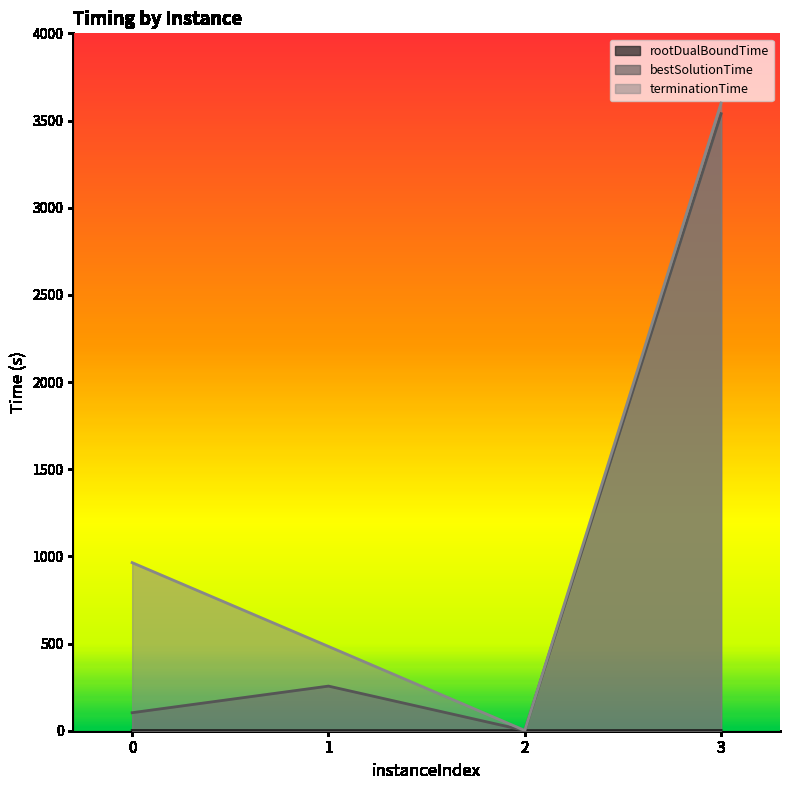

How many interior local valleys does the terminationTime series have?

1